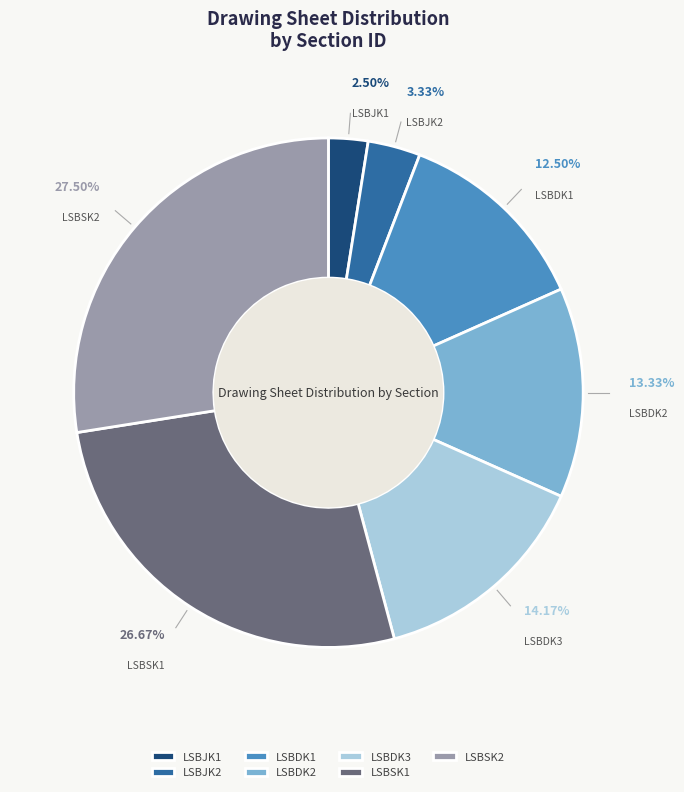

Is LSBJK2 the majority of the pie?

No